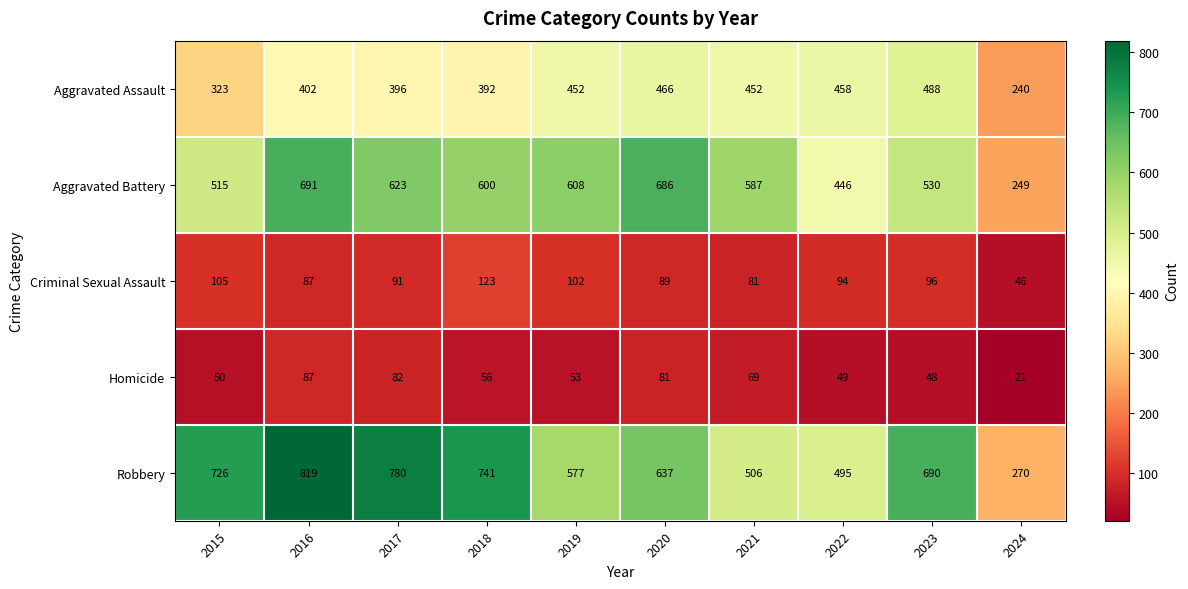

At which label does Criminal Sexual Assault first exceed 94?

2015